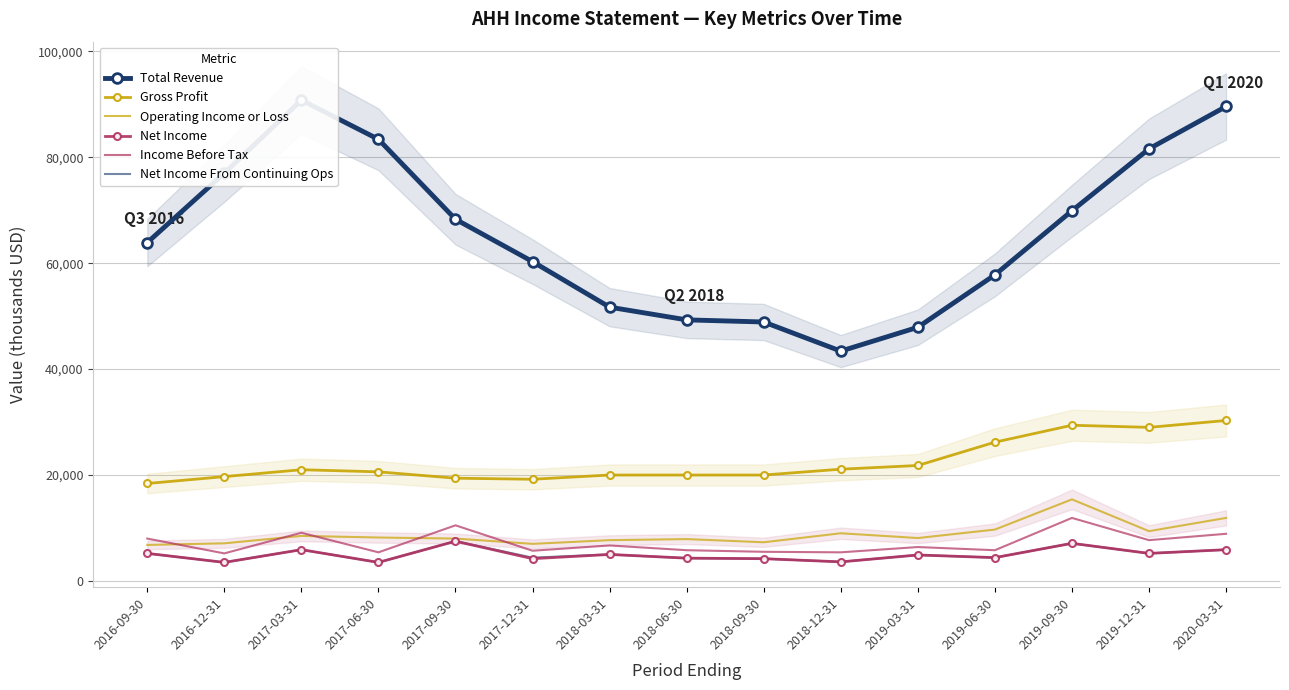

At which category does Gross Profit reach its first local peak?

2017-03-31